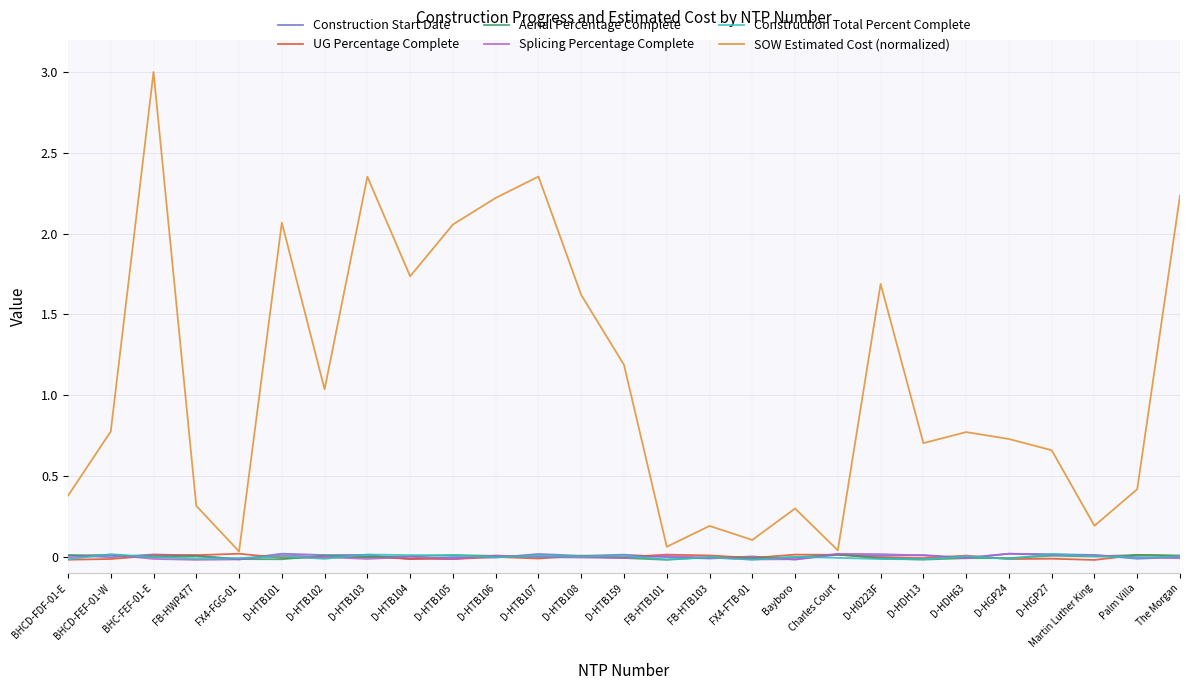

Which series has the largest total across all categories?

SOW Estimated Cost (normalized)